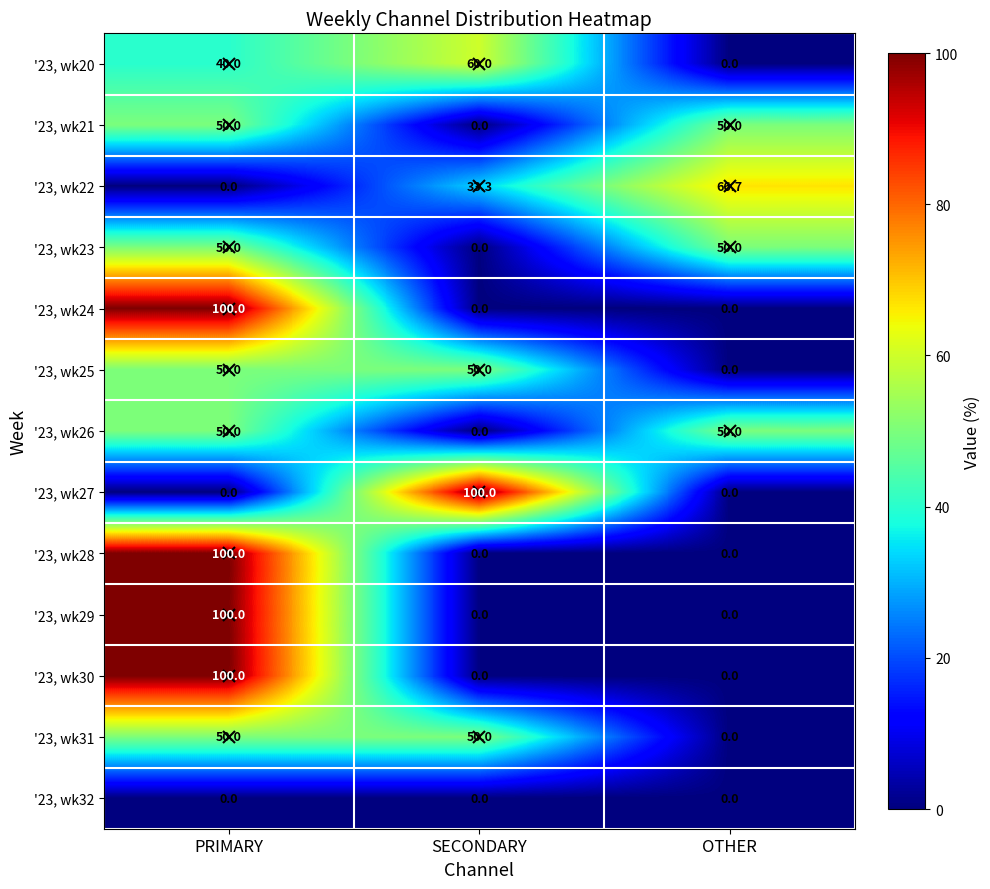

How many '23, wk23 values are between 0 and 50?

3